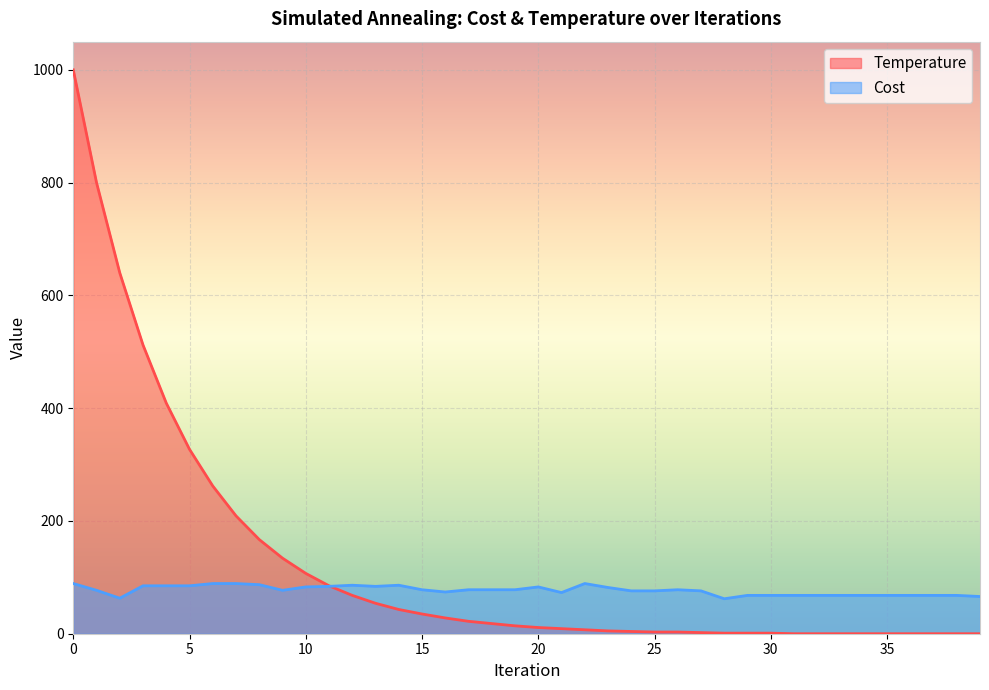

Reading left to right, what are all the values shown in this chart?

Temperature: 1000	800	640	512	409	327	262	209	167	134	107	85	68	54	43	35	28	22	18	14	11	9	7	5	4	3	3	2	1	1	1	0	0	0	0	0	0	0	0	0
Cost: 89	77	63	85	85	85	89	89	87	77	83	84	86	84	86	78	74	78	78	78	83	73	89	82	76	76	78	76	62	68	68	68	68	68	68	68	68	68	68	66